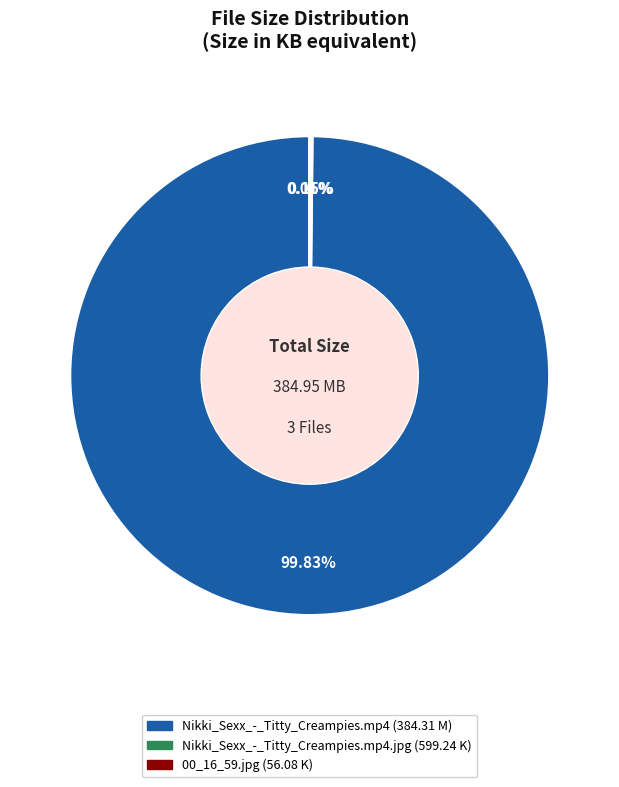

Does any single category account for the majority?

Yes